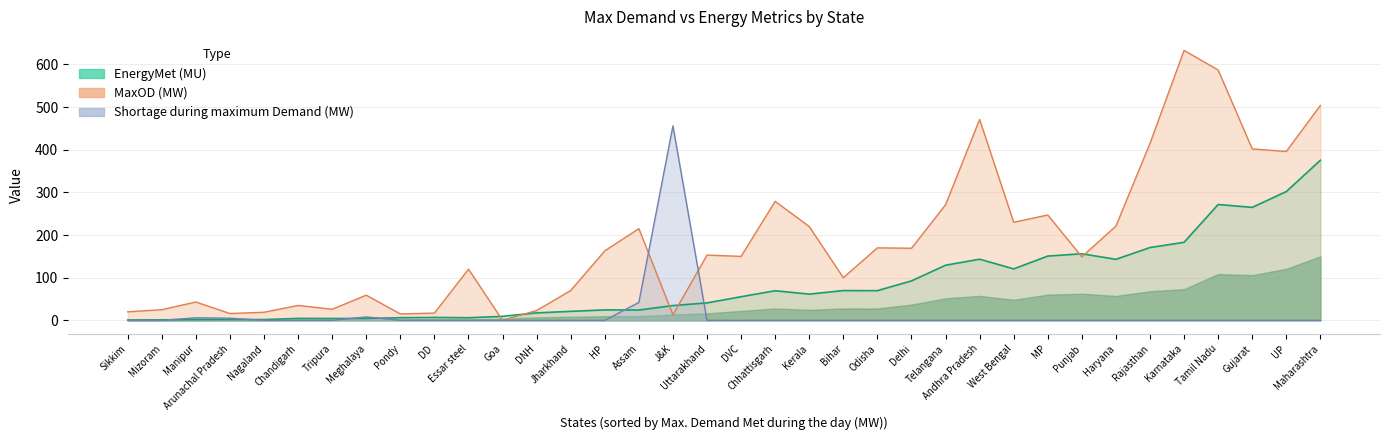

At which category is the sum across all series the highest?

Maharashtra